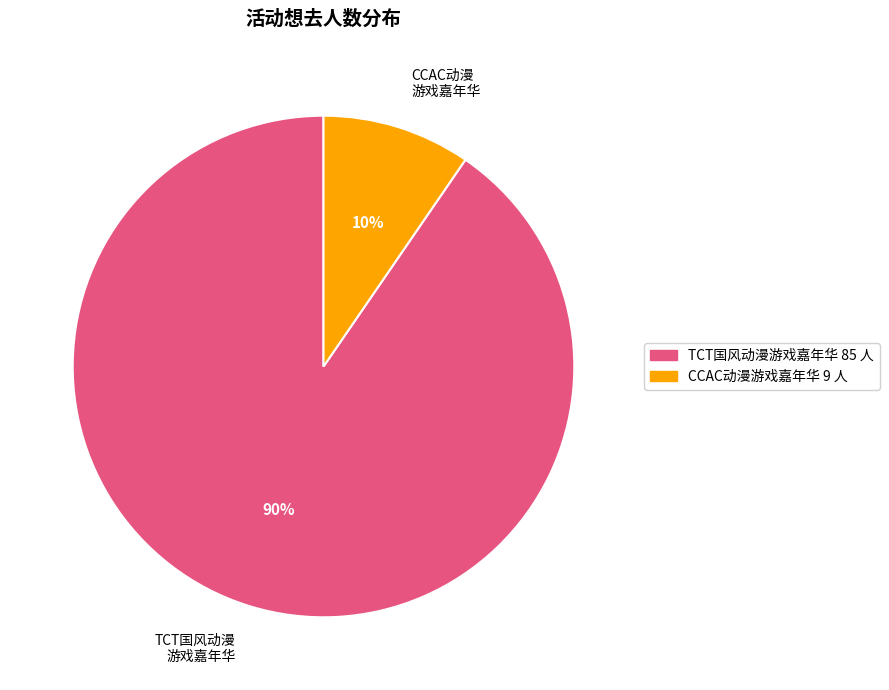

How many segments does this pie chart have?

2